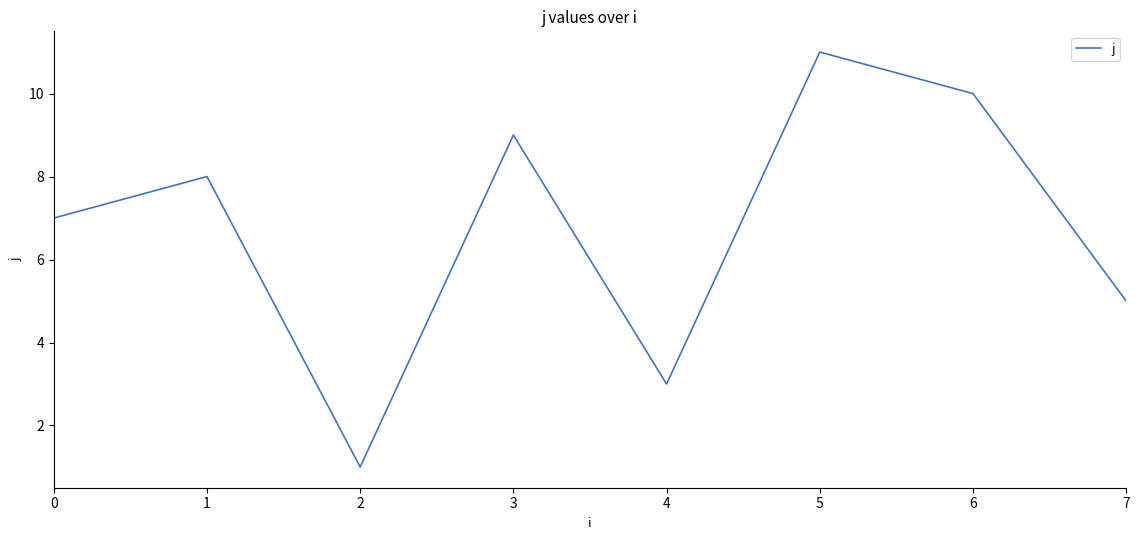

The chart shows a value of 2 at 0. True or false?

True